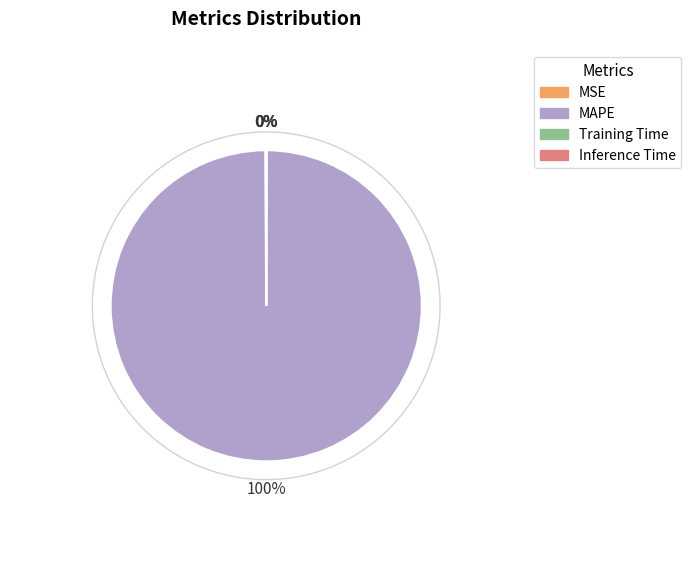

True or false: MAPE accounts for 91% of the total.

False